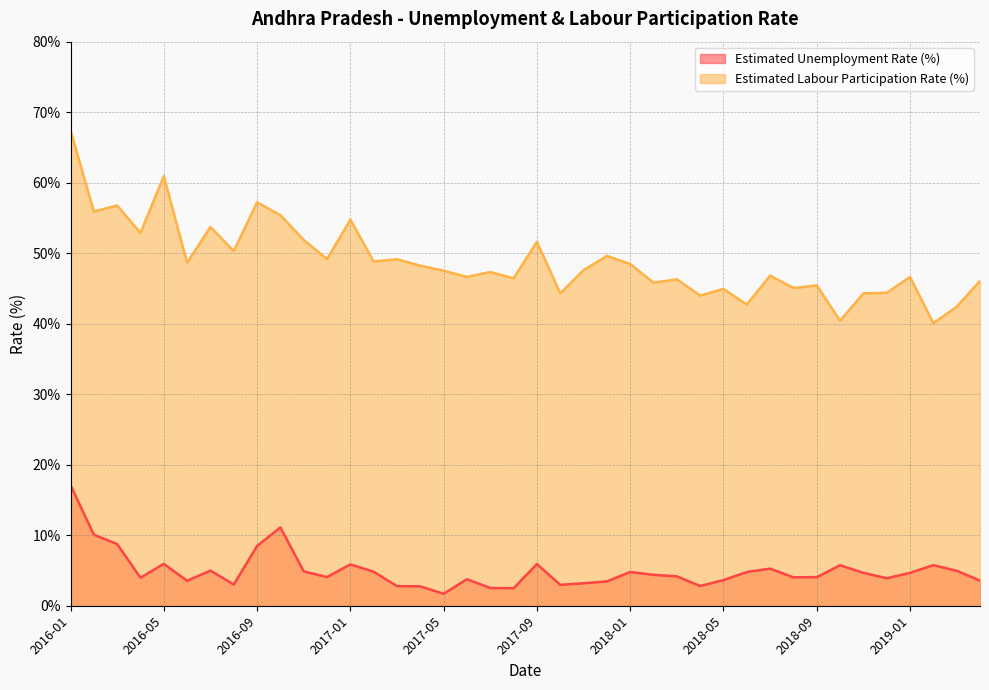

True or false: Estimated Unemployment Rate (%) has a value of 3.0 at 2016-08.

True